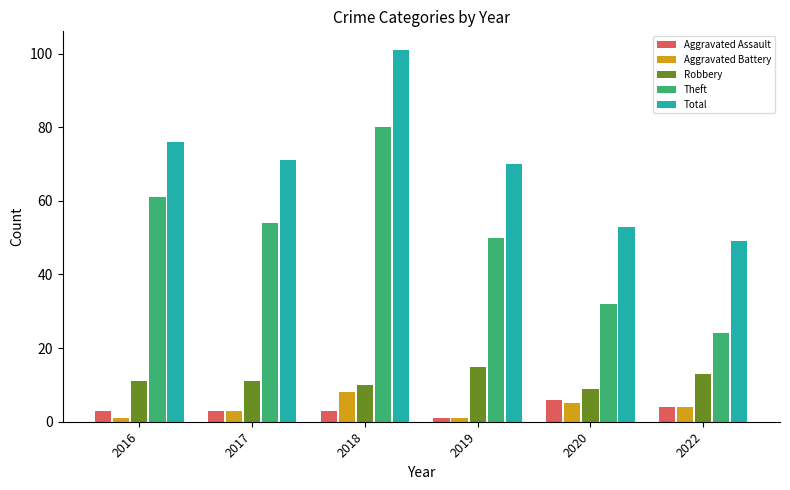

How many Aggravated Assault values are between 3 and 4?

4